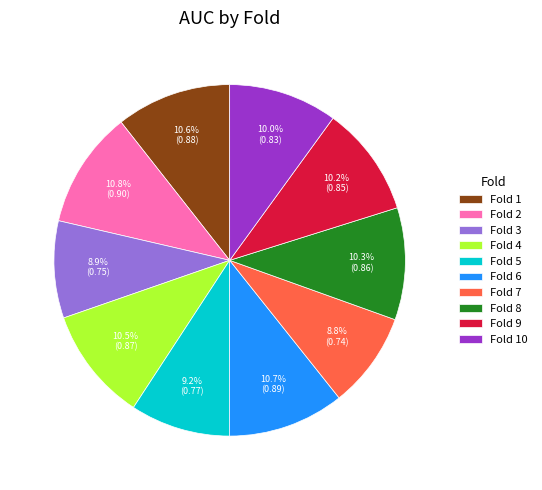

Is it true that Fold 2 is 5% of the pie?

False